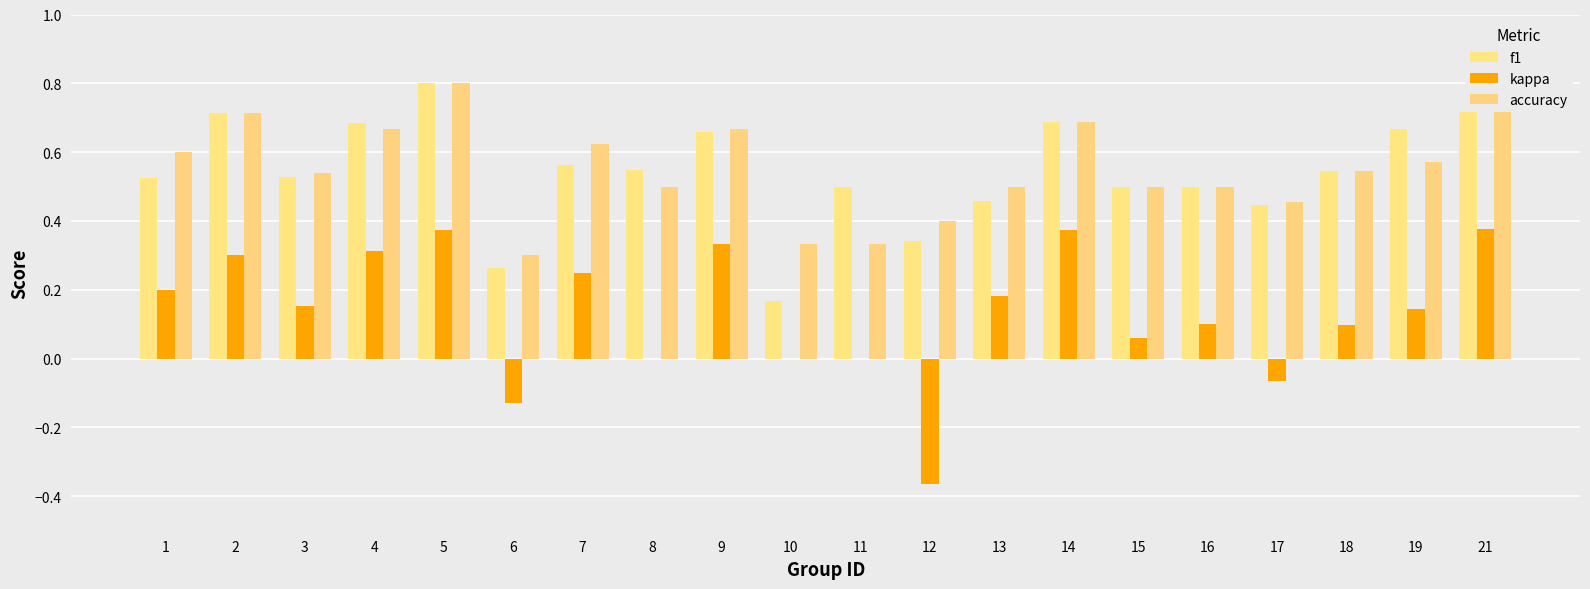

How many groups of bars are there?

20